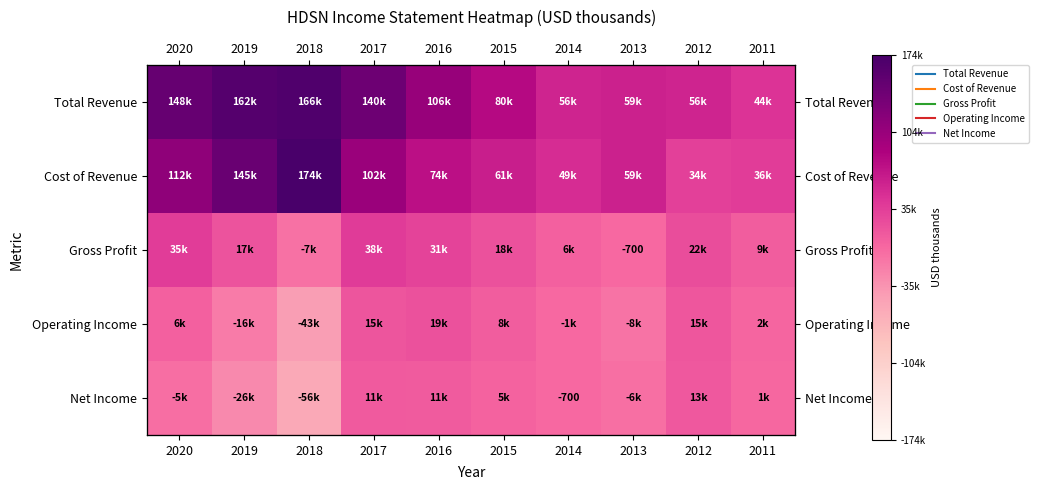

What is the difference between the maximum and minimum values in the Cost of Revenue series?

140000